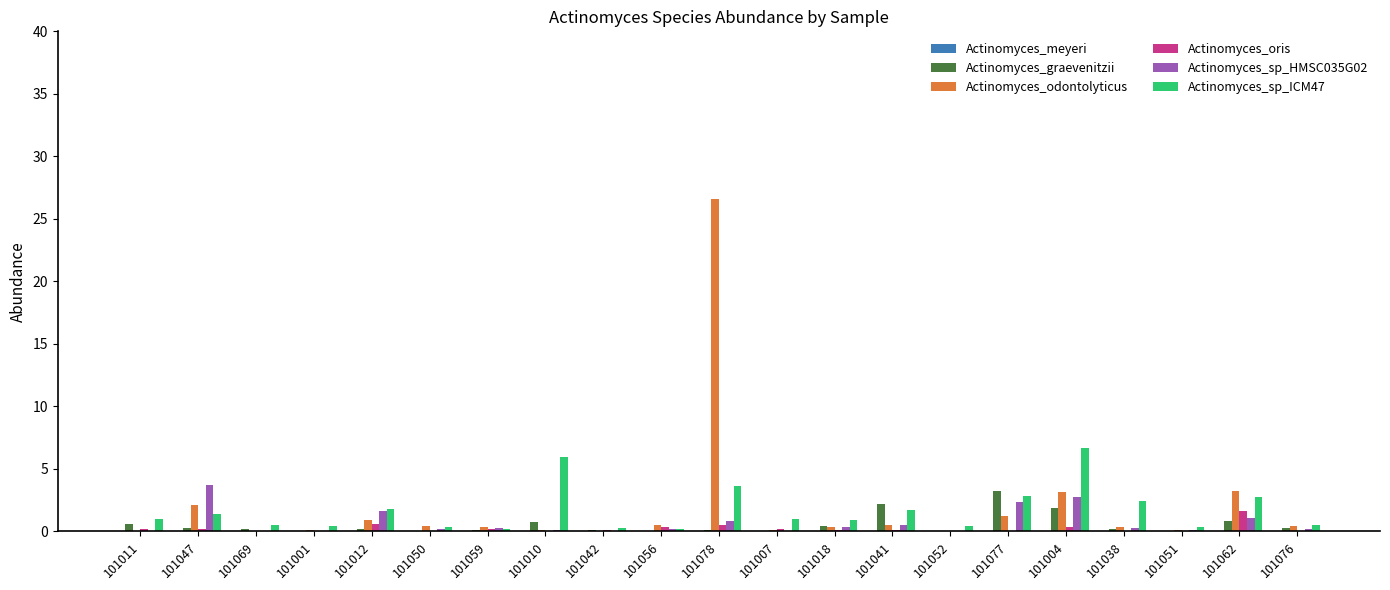

What is the maximum value shown in the chart?

26.6